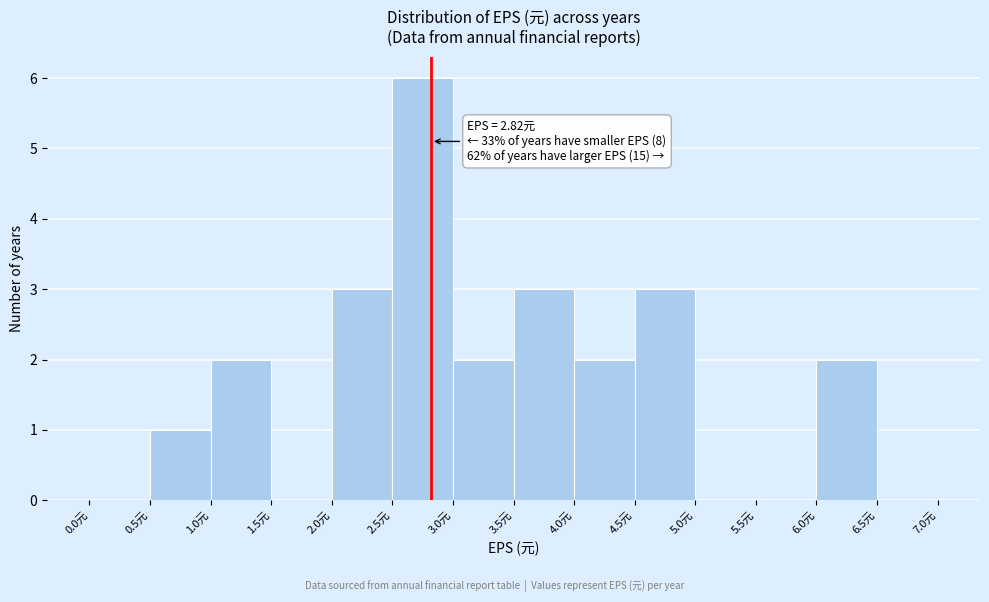

Which range on the x-axis has the tallest bar?

2.5 to 3.0